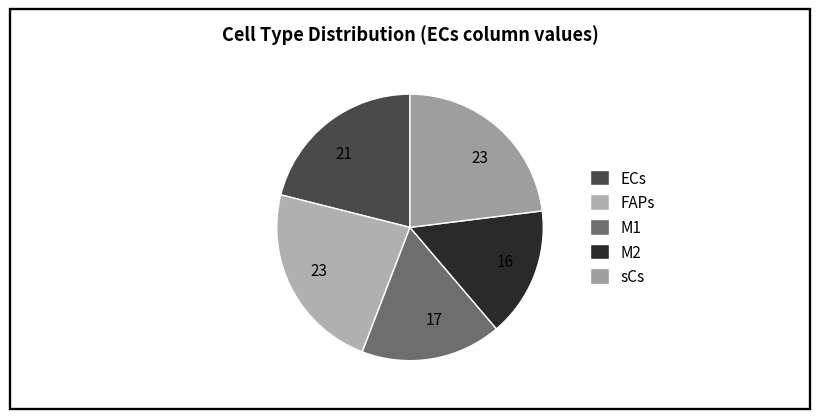

Is there a majority slice in this chart?

No